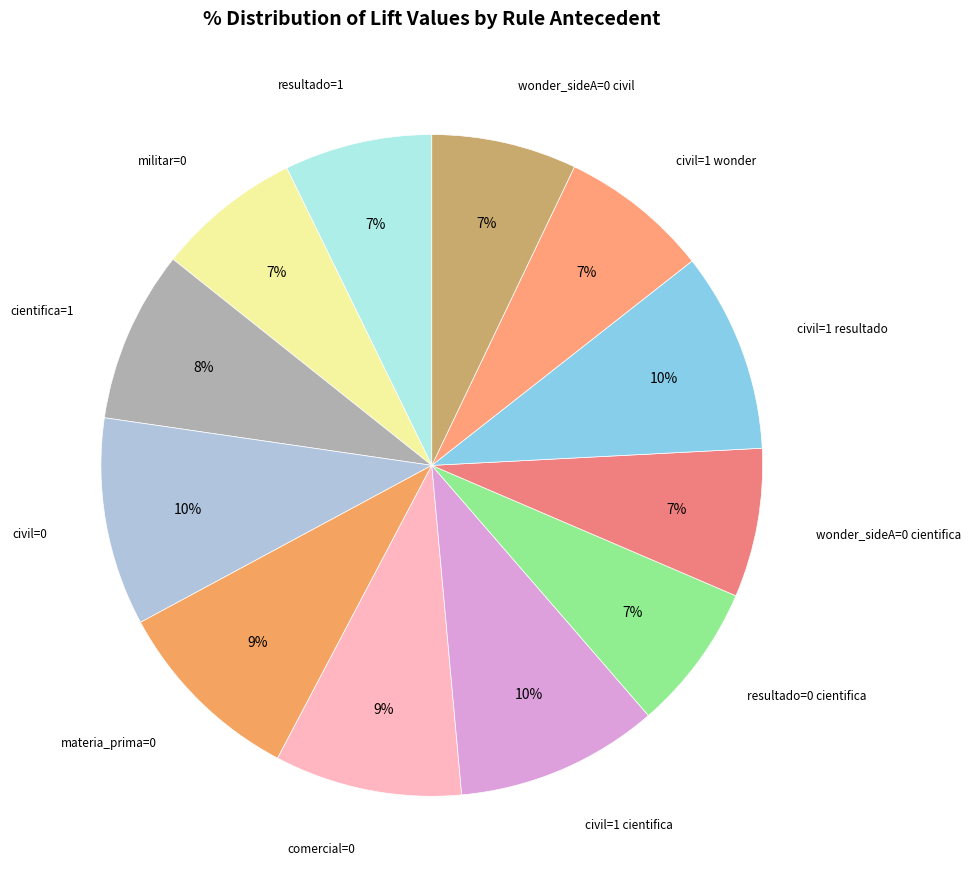

How many segments does this pie chart have?

12